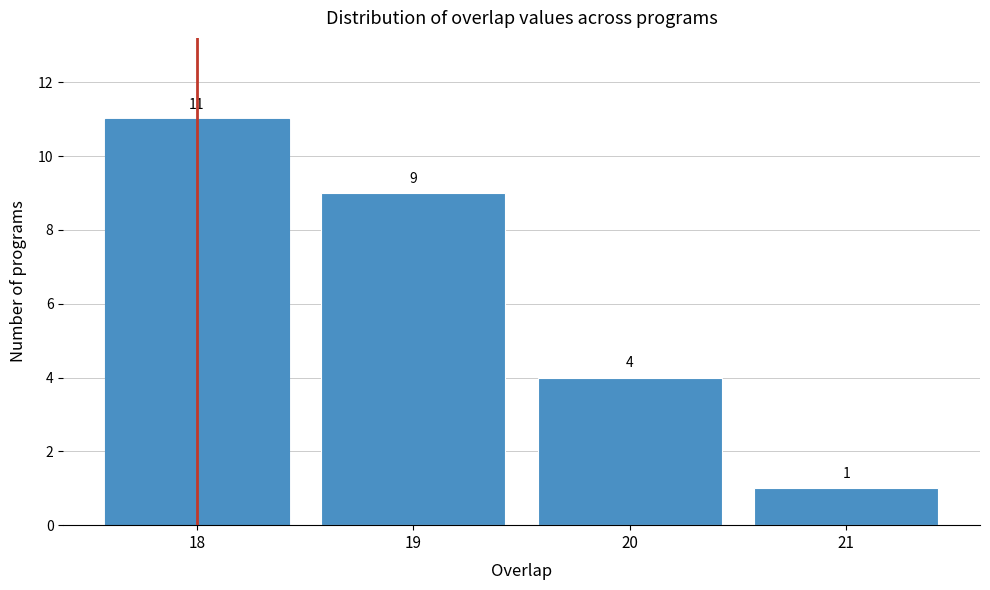

How tall is the bar that spans 18.5 to 19.5 on the x-axis?

9